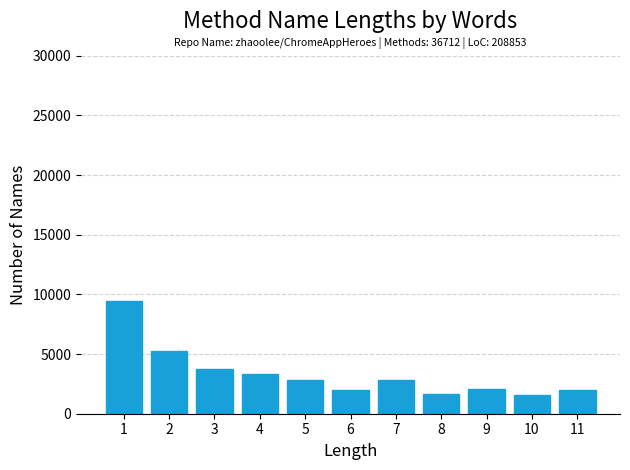

What is the difference between the maximum and minimum values?

7890.1